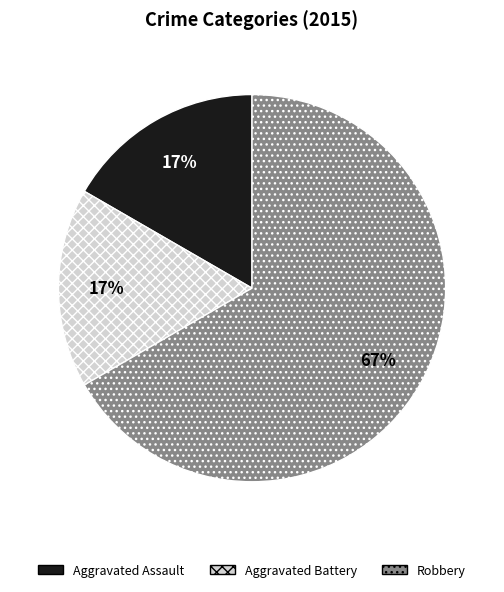

How many segments does this pie chart have?

3